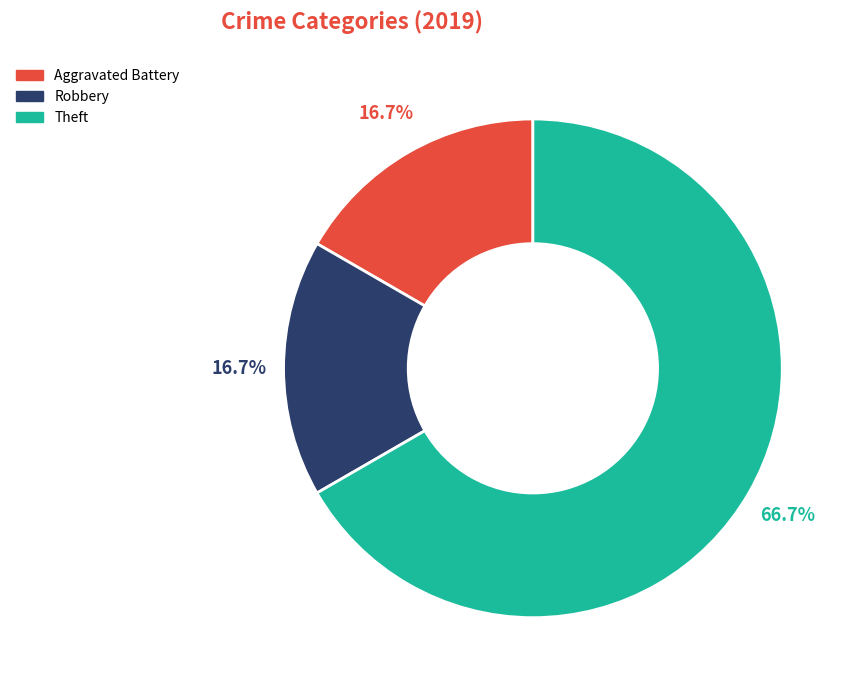

What is the ratio of the value at Robbery to the value at Aggravated Battery?

1.0